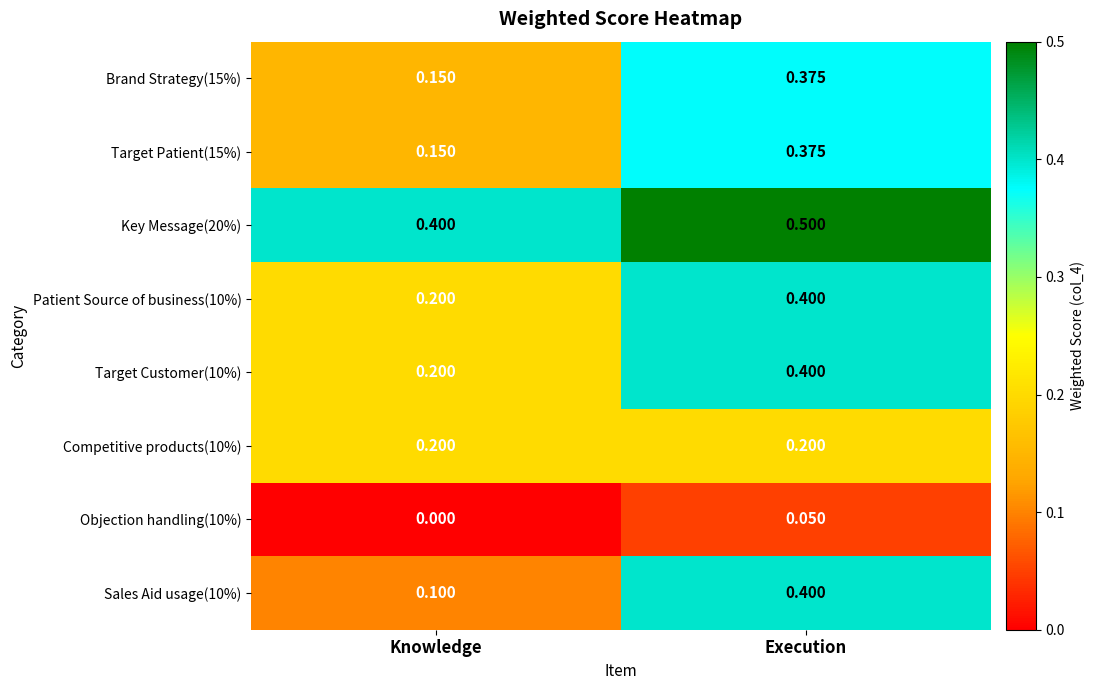

How many categories are shown in the chart?

2